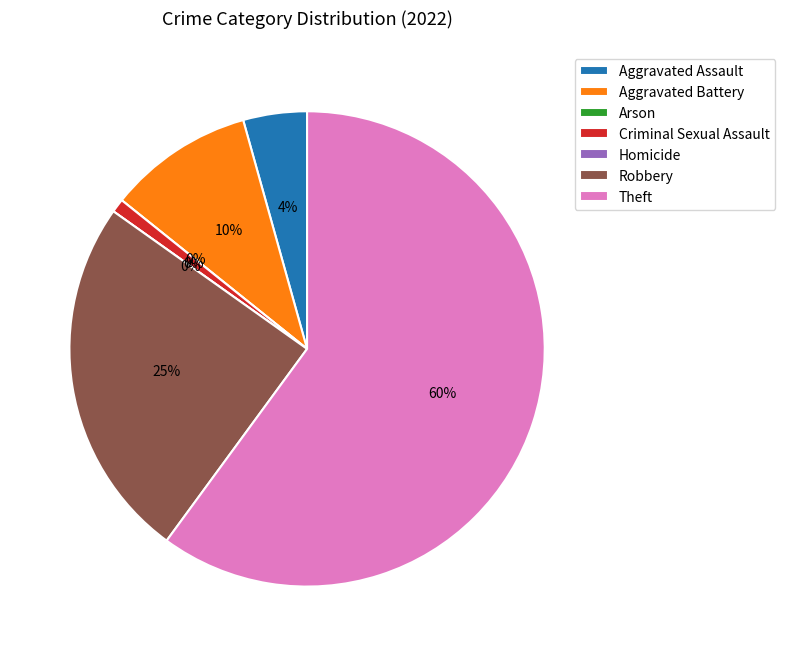

Which slice is the smallest?

Arson